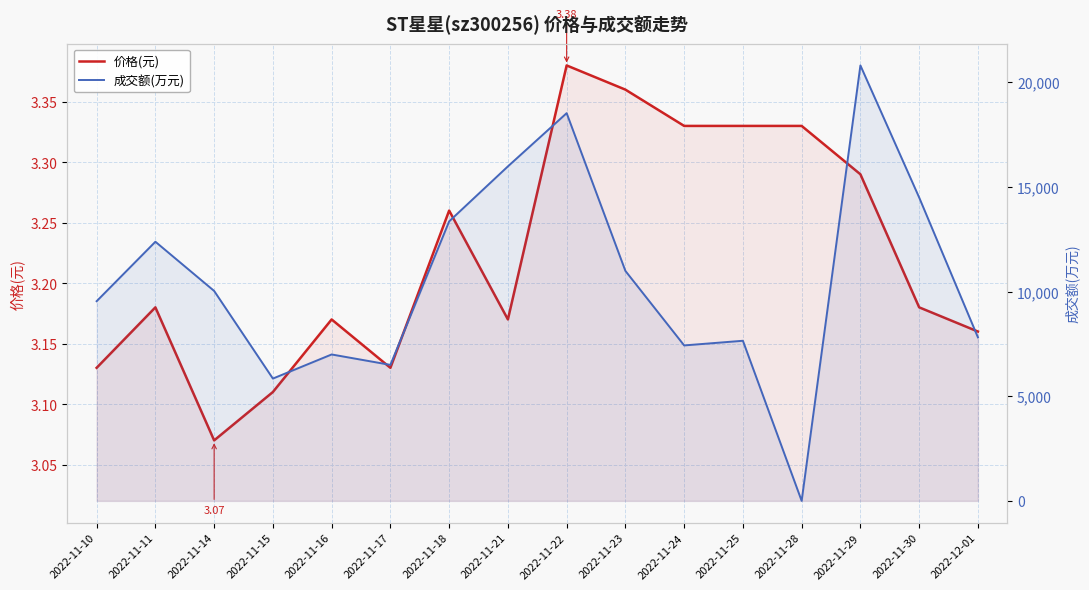

Which has a higher value, 2022-11-30 or 2022-11-29?

2022-11-29